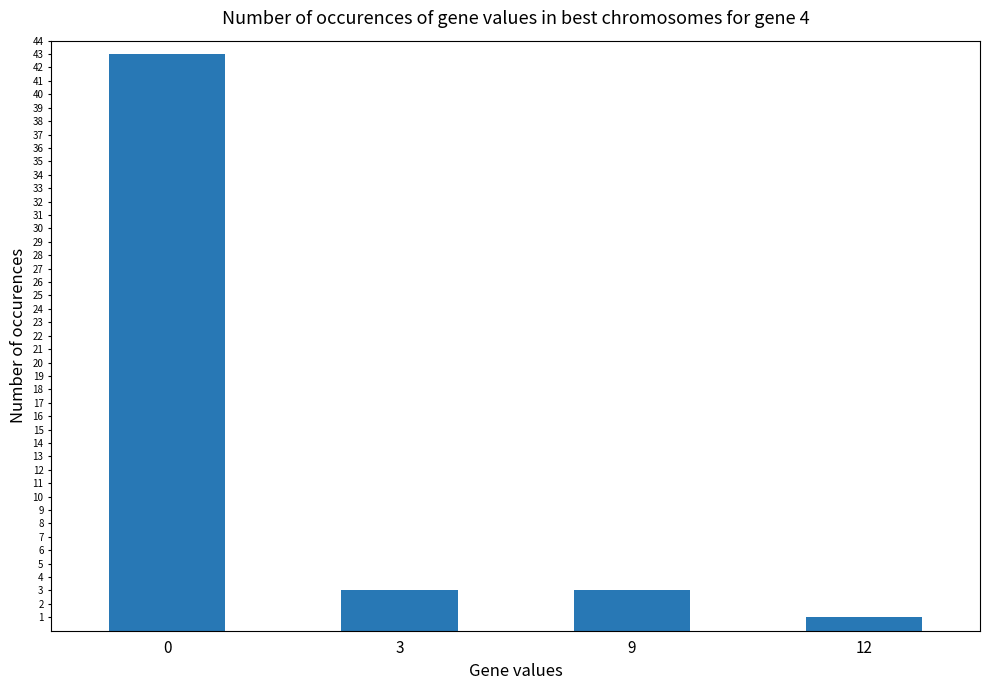

What is the difference between the maximum and minimum values?

42